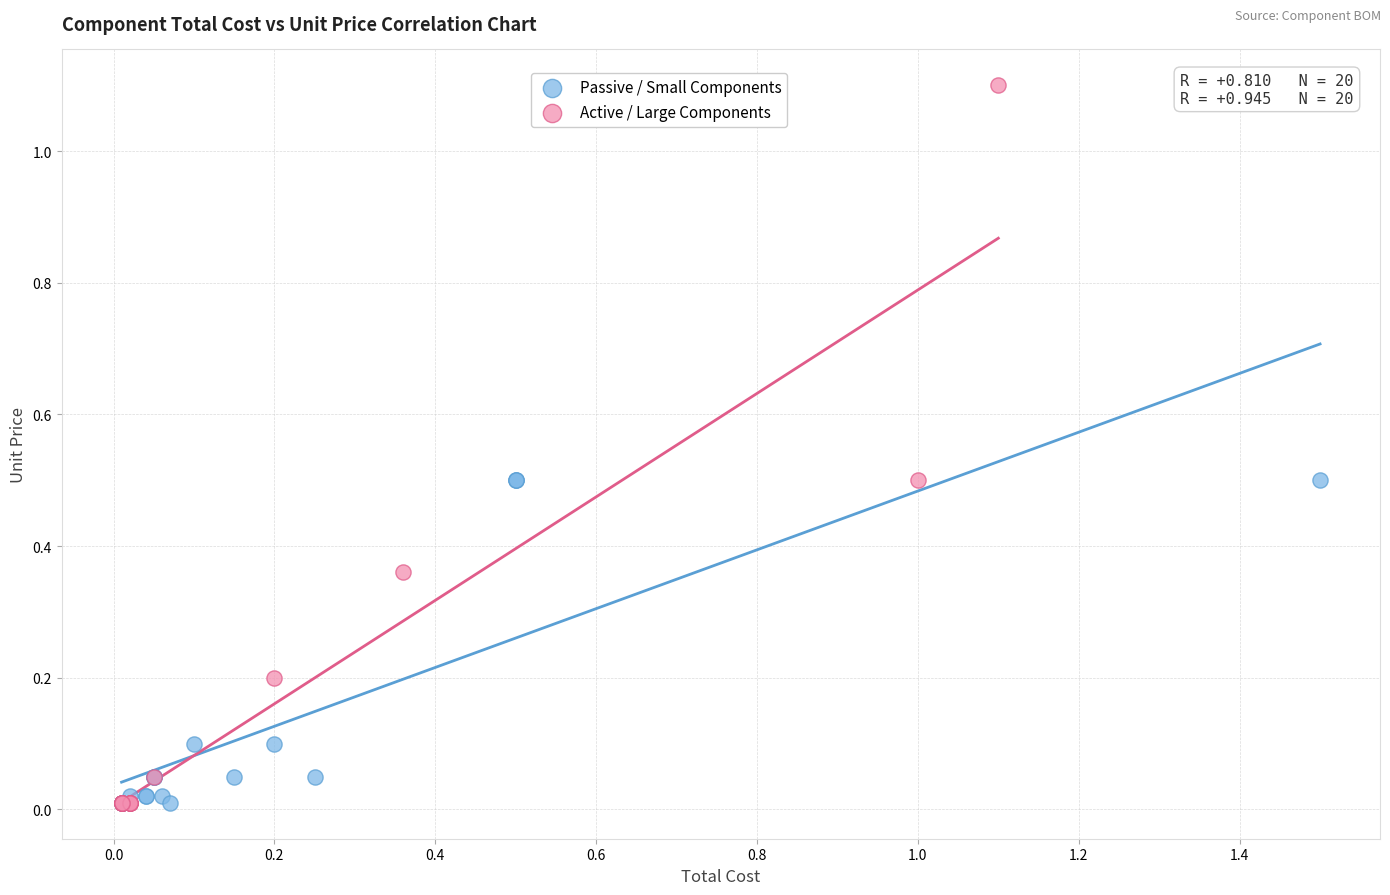

Which series contains the highest Y value?

Active / Large Components